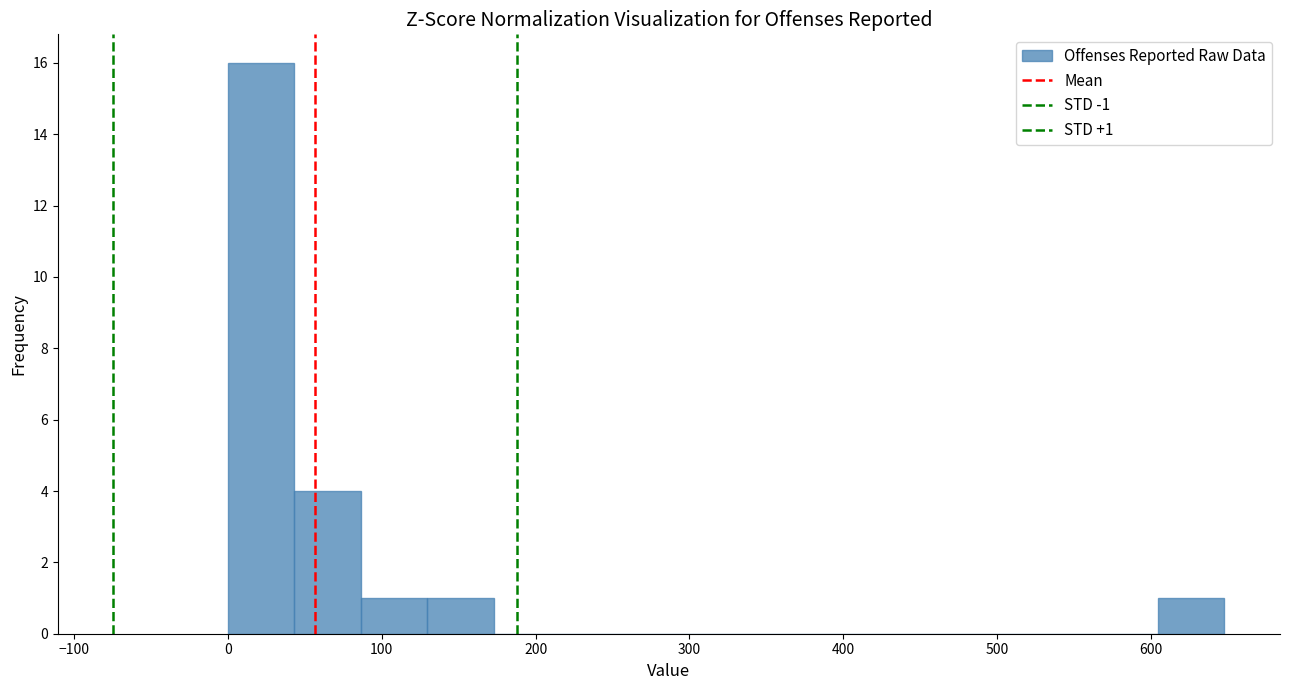

Over which range of the x-axis is the bar tallest?

0 to 40